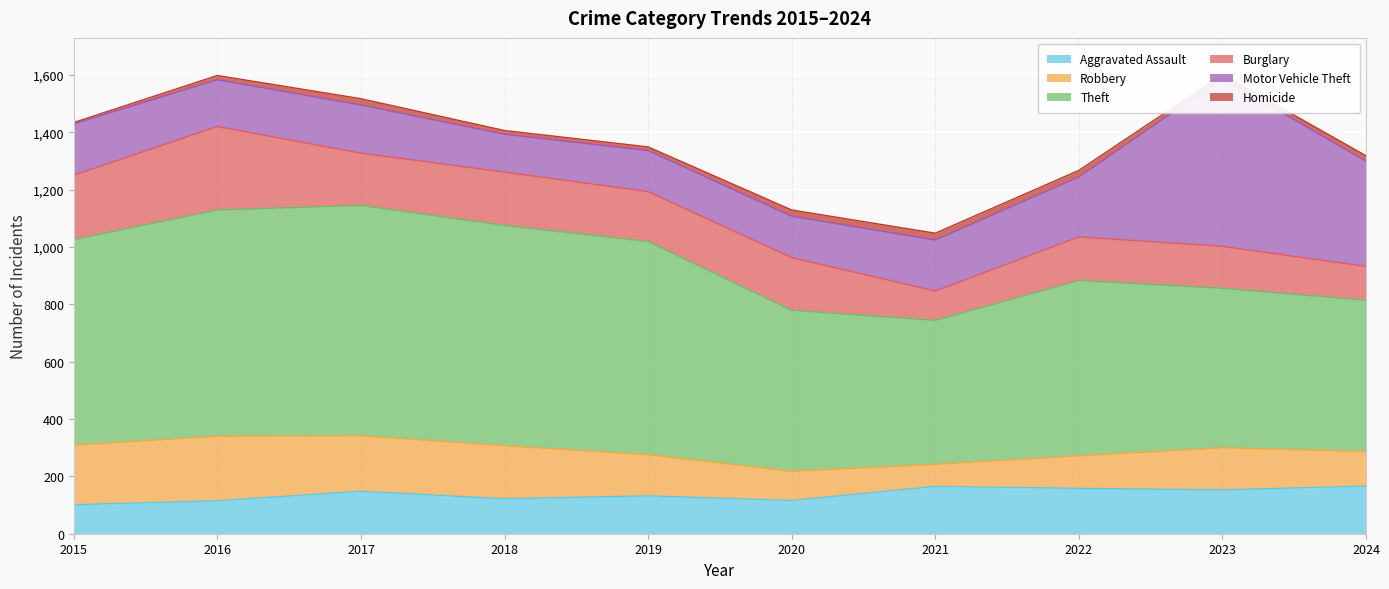

In Robbery, how many points are lower than both neighbors (excluding endpoints)?

1